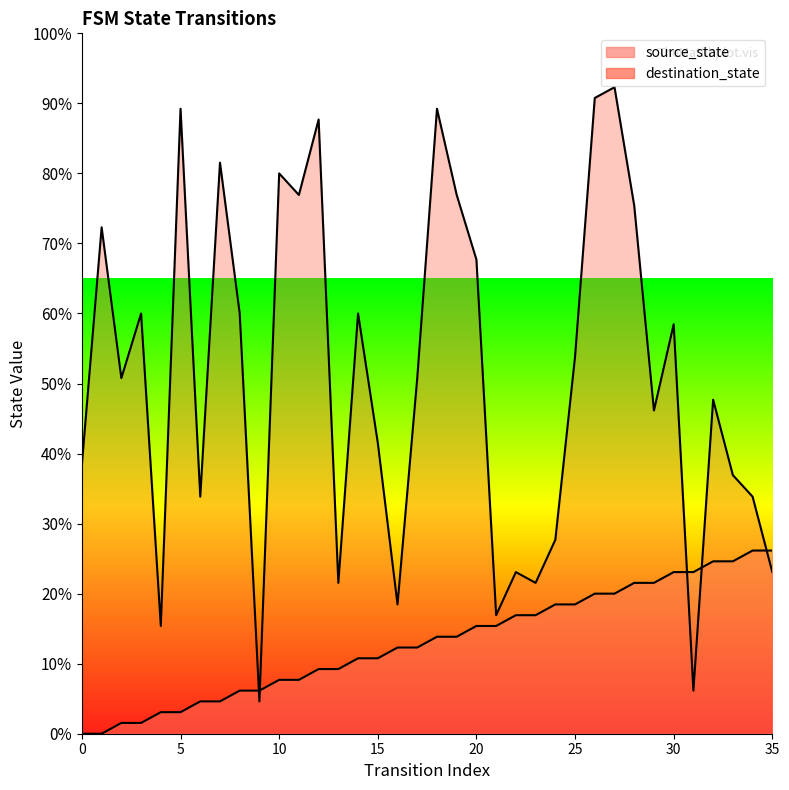

What is the value of the source_state point at the 22nd from the left?

15.4